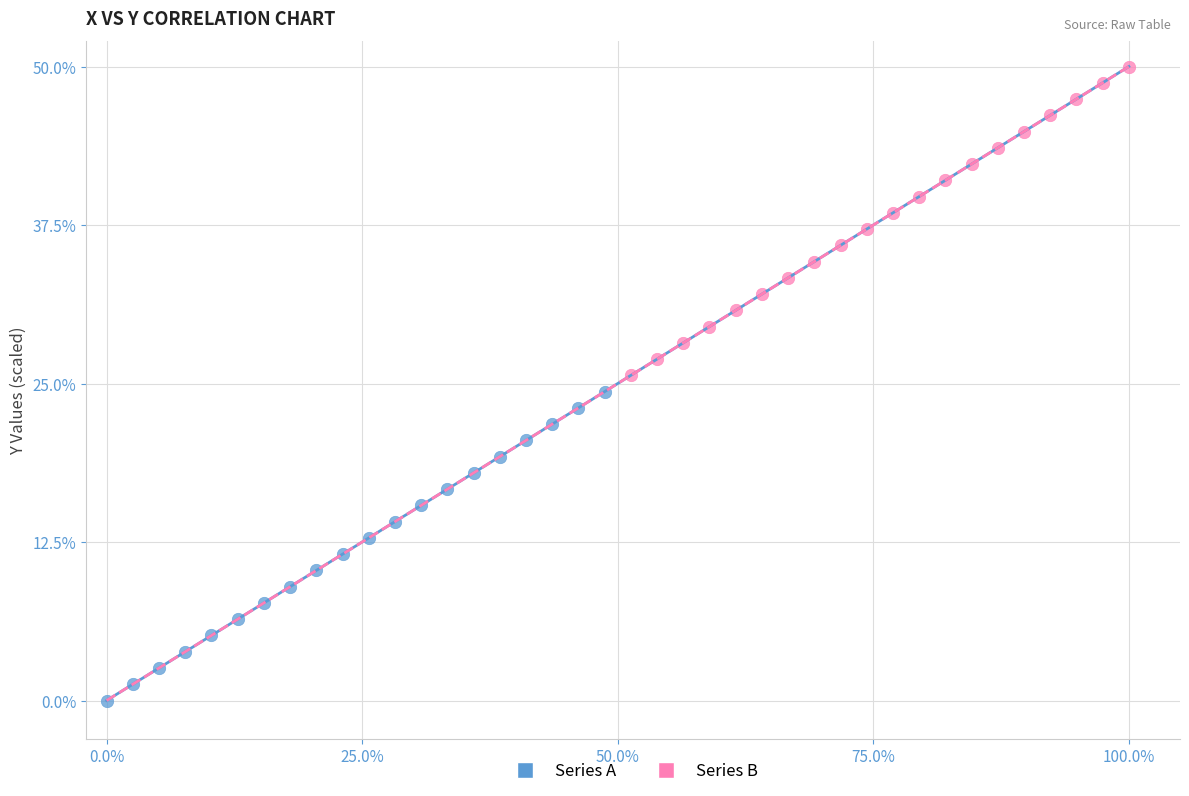

Which series contains the highest Y value?

Series B